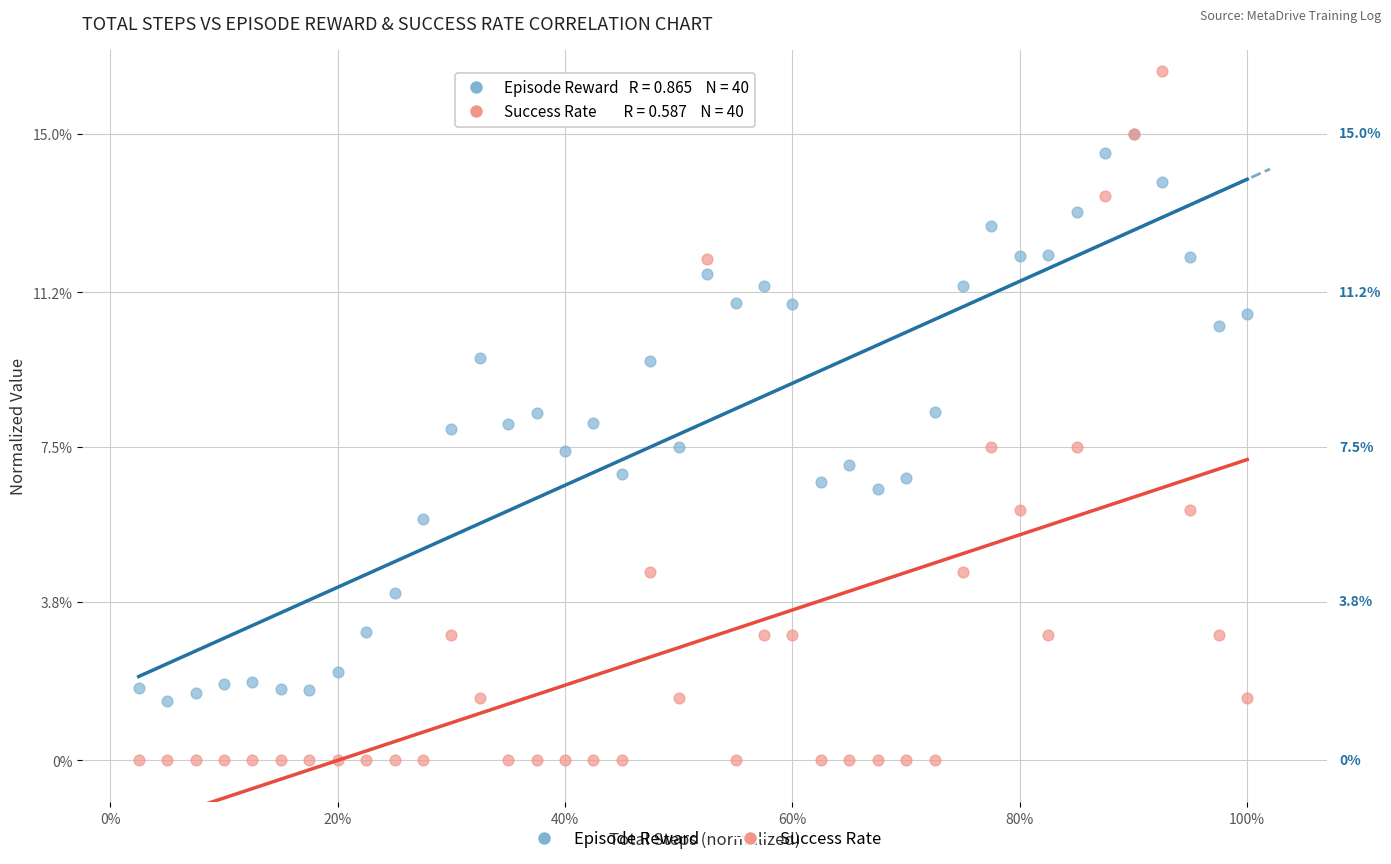

Which series reaches the minimum Y coordinate?

Success Rate